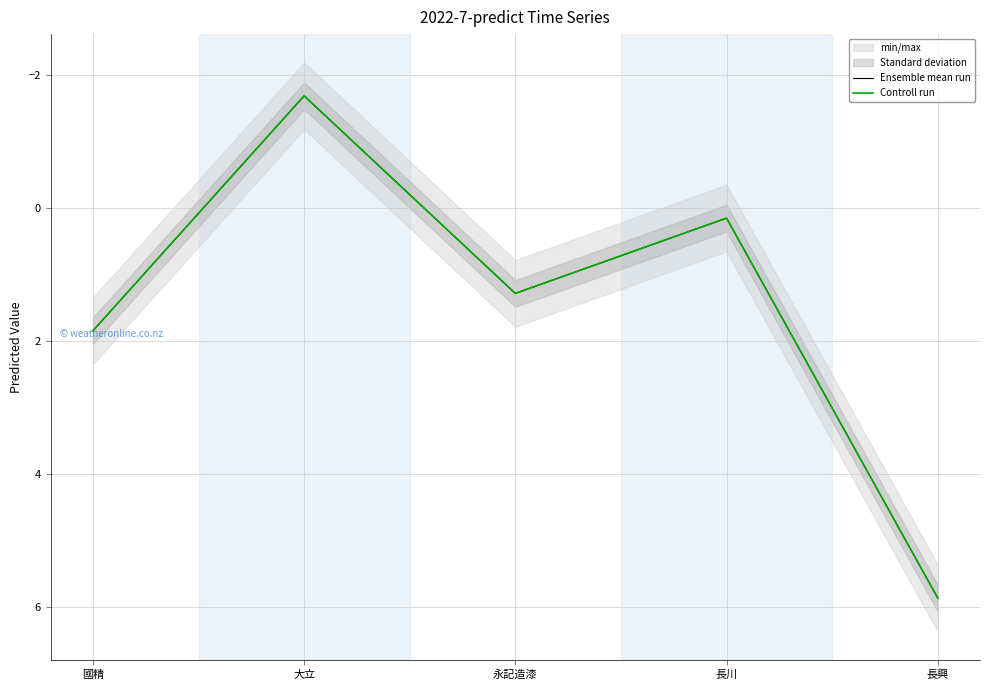

Is the value of Controll run at 永記造漆 greater than the value of Ensemble mean run at 國精?

No